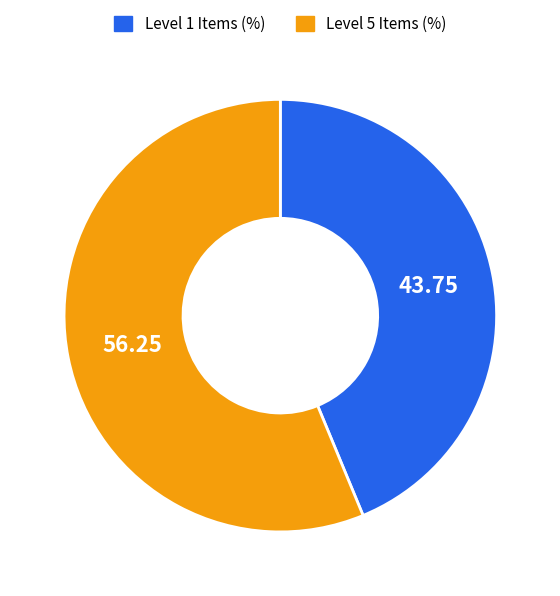

Is there any slice that represents more than half of the pie?

Yes